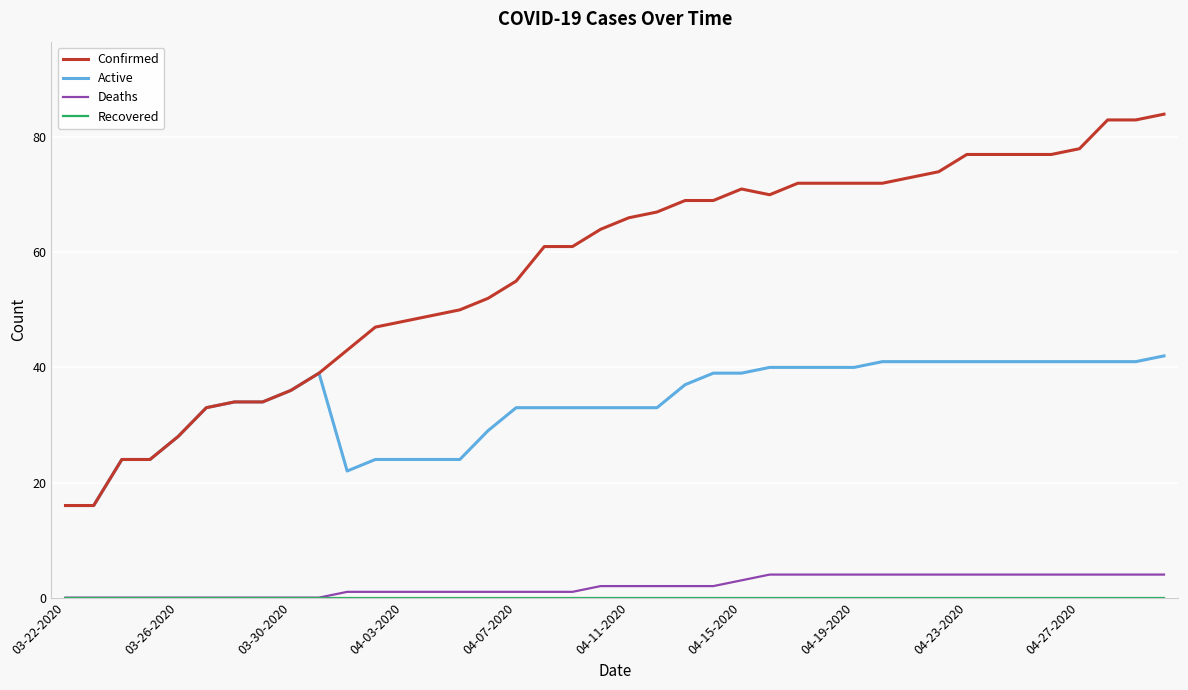

At how many categories does at least one series exceed 37?

31